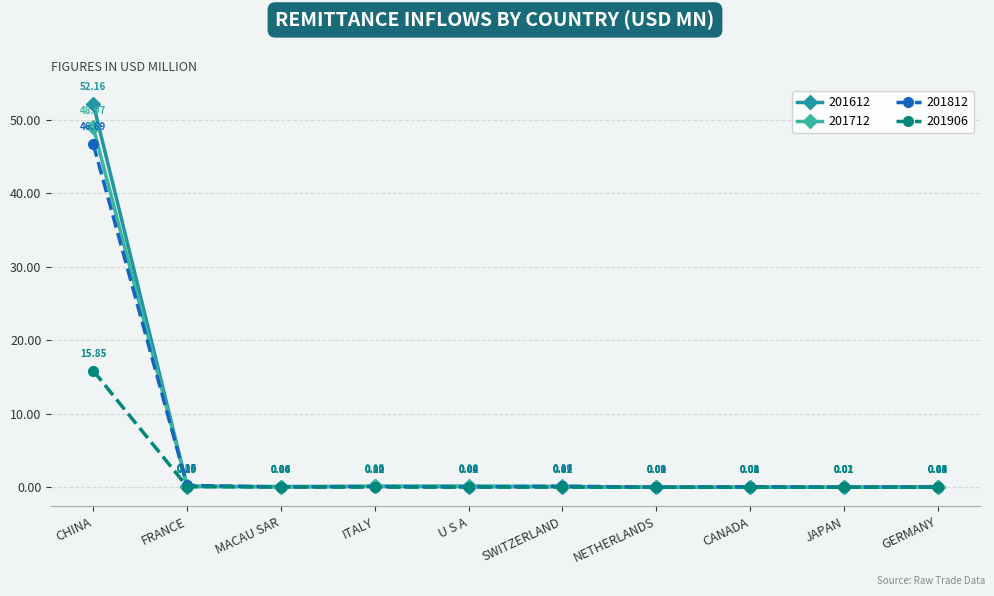

After their last crossing, which series has the higher values: 201812 or 201906?

201812